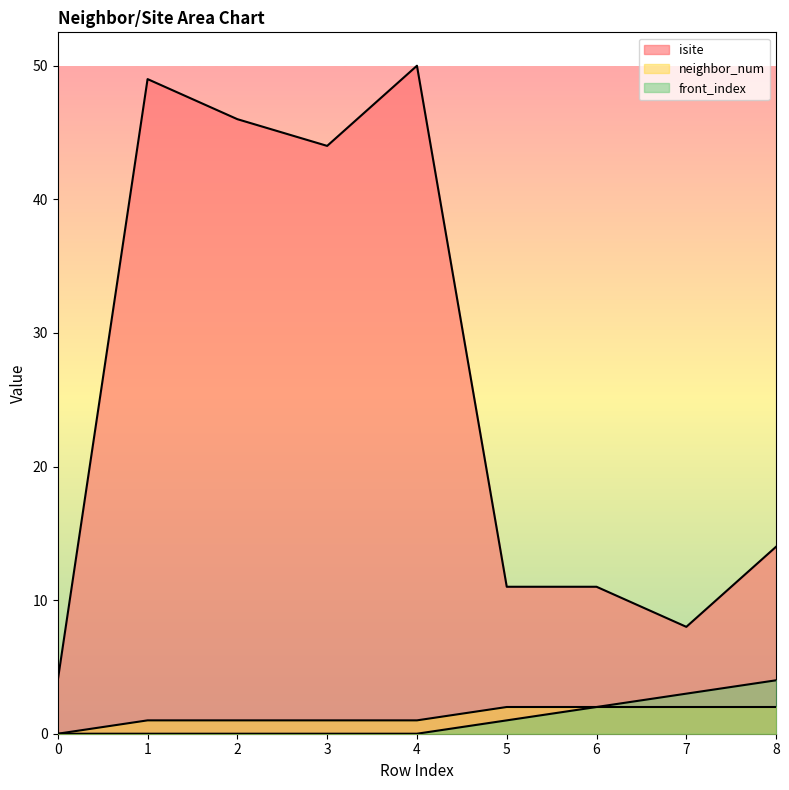

How many categories are shown in the chart?

9